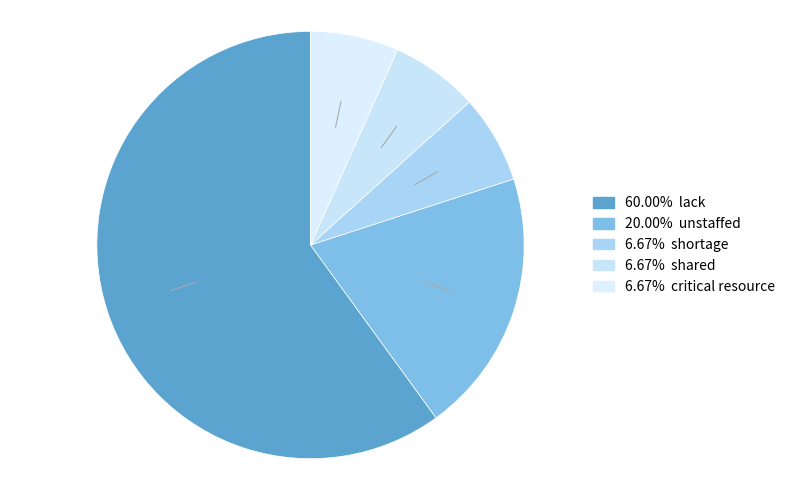

How many segments does this pie chart have?

5